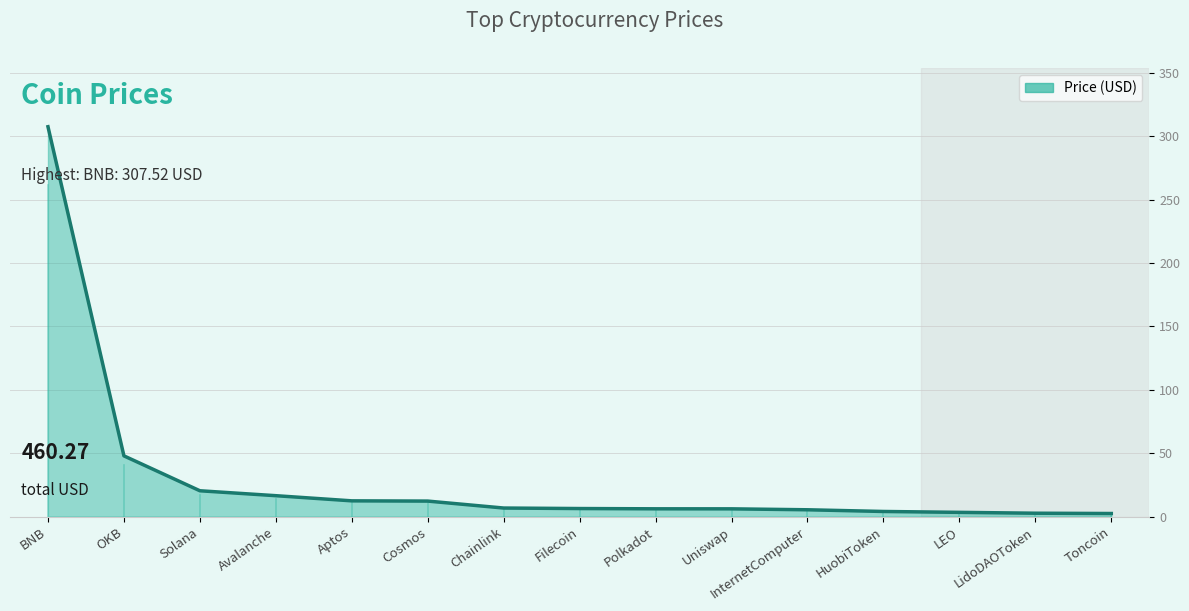

Is it true that the value at Uniswap is 6.1?

True